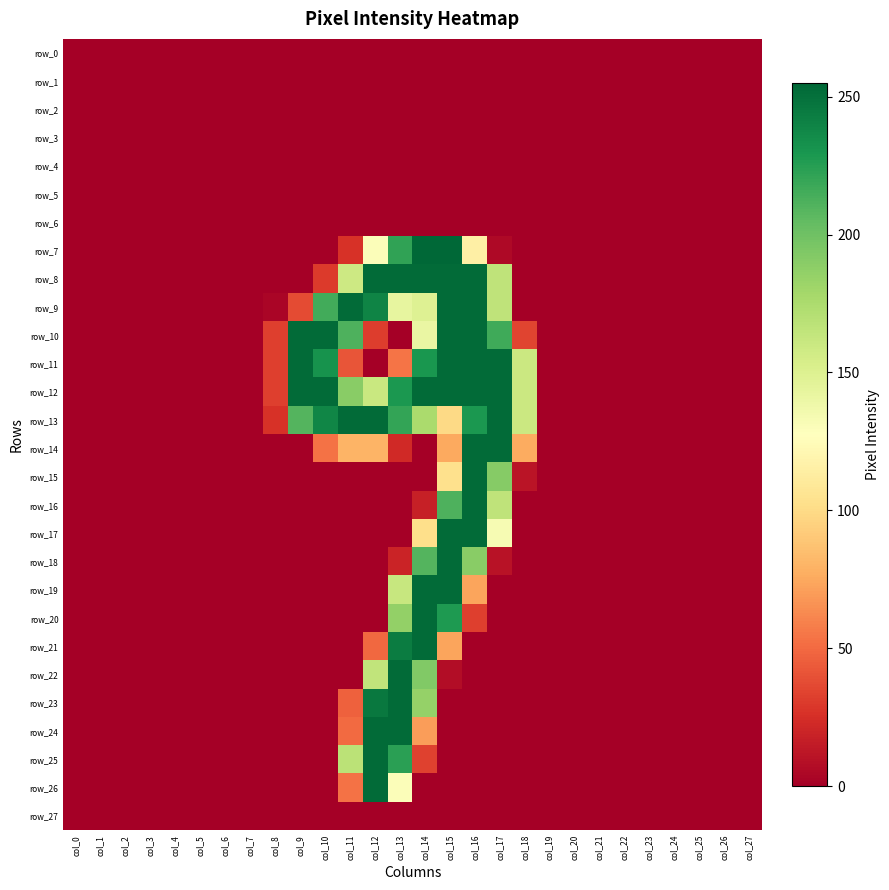

Reading left to right, what are all the values shown in this chart?

row_0: 0	0	0	0	0	0	0	0	0	0	0	0	0	0	0	0	0	0	0	0	0	0	0	0	0	0	0	0
row_1: 0	0	0	0	0	0	0	0	0	0	0	0	0	0	0	0	0	0	0	0	0	0	0	0	0	0	0	0
row_2: 0	0	0	0	0	0	0	0	0	0	0	0	0	0	0	0	0	0	0	0	0	0	0	0	0	0	0	0
row_3: 0	0	0	0	0	0	0	0	0	0	0	0	0	0	0	0	0	0	0	0	0	0	0	0	0	0	0	0
row_4: 0	0	0	0	0	0	0	0	0	0	0	0	0	0	0	0	0	0	0	0	0	0	0	0	0	0	0	0
row_5: 0	0	0	0	0	0	0	0	0	0	0	0	0	0	0	0	0	0	0	0	0	0	0	0	0	0	0	0
row_6: 0	0	0	0	0	0	0	0	0	0	0	0	0	0	0	0	0	0	0	0	0	0	0	0	0	0	0	0
row_7: 0	0	0	0	0	0	0	0	0	0	0	26	130	222	255	255	115	5	0	0	0	0	0	0	0	0	0	0
row_8: 0	0	0	0	0	0	0	0	0	0	30	159	253	253	253	253	253	166	0	0	0	0	0	0	0	0	0	0
row_9: 0	0	0	0	0	0	0	0	3	37	216	253	240	143	149	253	253	166	0	0	0	0	0	0	0	0	0	0
row_10: 0	0	0	0	0	0	0	0	32	253	253	212	31	0	141	253	253	217	34	0	0	0	0	0	0	0	0	0
row_11: 0	0	0	0	0	0	0	0	32	253	232	41	0	54	230	253	253	253	160	0	0	0	0	0	0	0	0	0
row_12: 0	0	0	0	0	0	0	0	32	253	253	190	161	229	253	253	253	253	160	0	0	0	0	0	0	0	0	0
row_13: 0	0	0	0	0	0	0	0	26	210	239	253	253	221	176	99	229	253	160	0	0	0	0	0	0	0	0	0
row_14: 0	0	0	0	0	0	0	0	0	0	53	80	80	22	0	75	253	253	76	0	0	0	0	0	0	0	0	0
row_15: 0	0	0	0	0	0	0	0	0	0	0	0	0	0	0	103	253	191	11	0	0	0	0	0	0	0	0	0
row_16: 0	0	0	0	0	0	0	0	0	0	0	0	0	0	17	212	253	166	0	0	0	0	0	0	0	0	0	0
row_17: 0	0	0	0	0	0	0	0	0	0	0	0	0	0	102	253	253	133	0	0	0	0	0	0	0	0	0	0
row_18: 0	0	0	0	0	0	0	0	0	0	0	0	0	19	210	253	190	10	0	0	0	0	0	0	0	0	0	0
row_19: 0	0	0	0	0	0	0	0	0	0	0	0	0	162	253	253	73	0	0	0	0	0	0	0	0	0	0	0
row_20: 0	0	0	0	0	0	0	0	0	0	0	0	0	186	253	228	32	0	0	0	0	0	0	0	0	0	0	0
row_21: 0	0	0	0	0	0	0	0	0	0	0	0	49	244	253	73	0	0	0	0	0	0	0	0	0	0	0	0
row_22: 0	0	0	0	0	0	0	0	0	0	0	0	165	253	193	7	0	0	0	0	0	0	0	0	0	0	0	0
row_23: 0	0	0	0	0	0	0	0	0	0	0	46	246	253	185	0	0	0	0	0	0	0	0	0	0	0	0	0
row_24: 0	0	0	0	0	0	0	0	0	0	0	50	253	253	70	0	0	0	0	0	0	0	0	0	0	0	0	0
row_25: 0	0	0	0	0	0	0	0	0	0	0	168	253	224	33	0	0	0	0	0	0	0	0	0	0	0	0	0
row_26: 0	0	0	0	0	0	0	0	0	0	0	53	253	130	0	0	0	0	0	0	0	0	0	0	0	0	0	0
row_27: 0	0	0	0	0	0	0	0	0	0	0	0	0	0	0	0	0	0	0	0	0	0	0	0	0	0	0	0